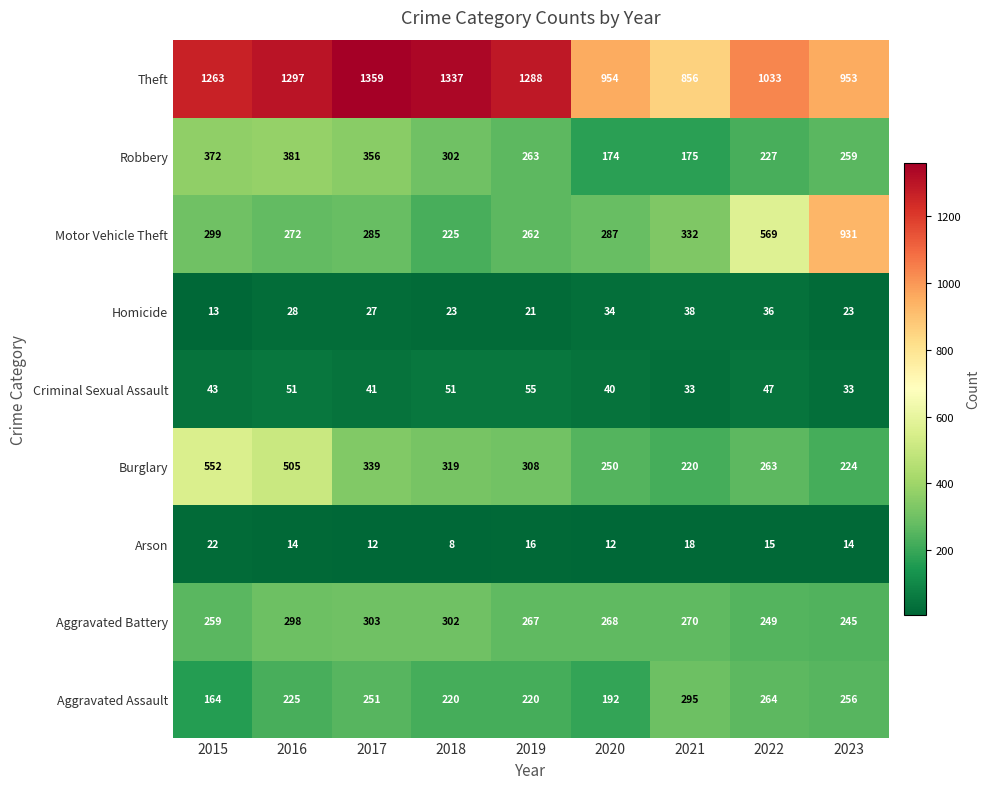

What is the maximum value shown in the chart?

1359